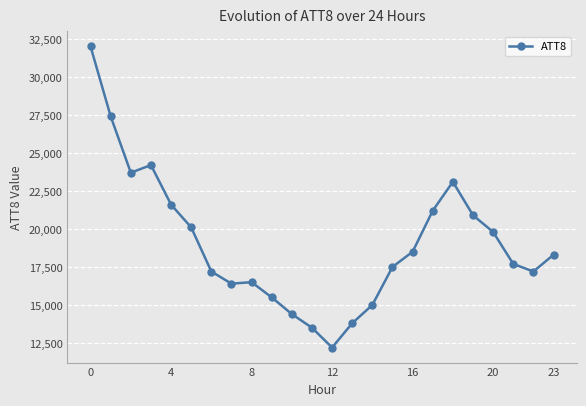

What is the minimum value shown in the chart?

12200